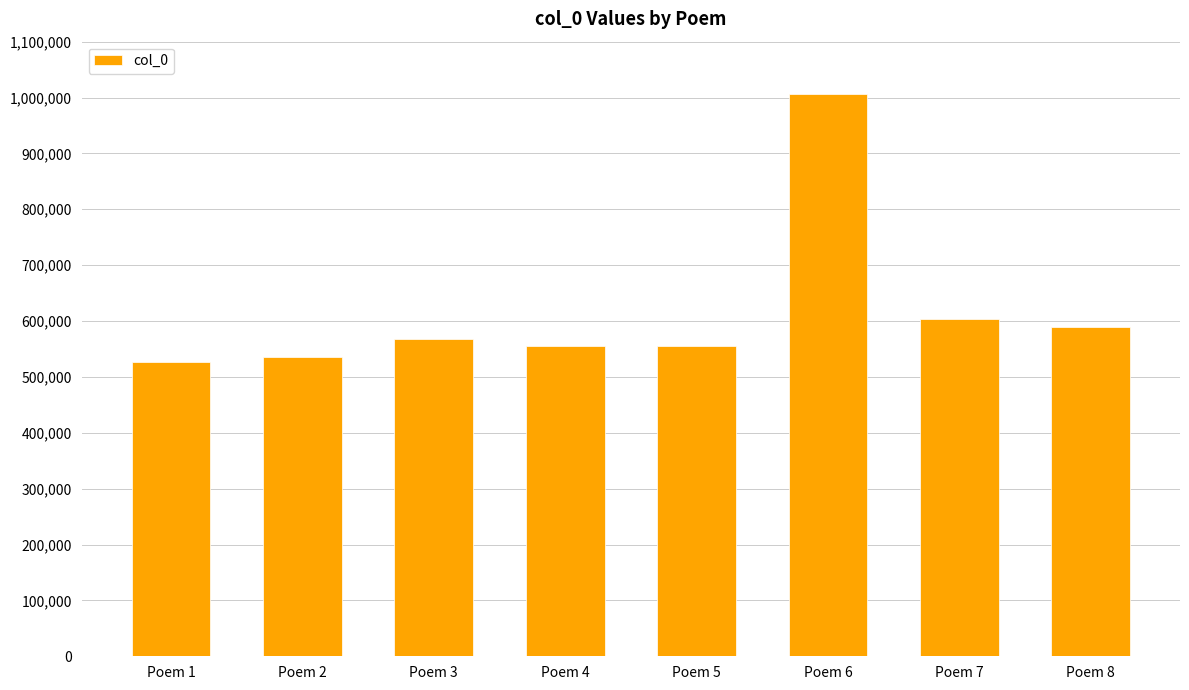

What is the value of the 1st bar from the left?

526624